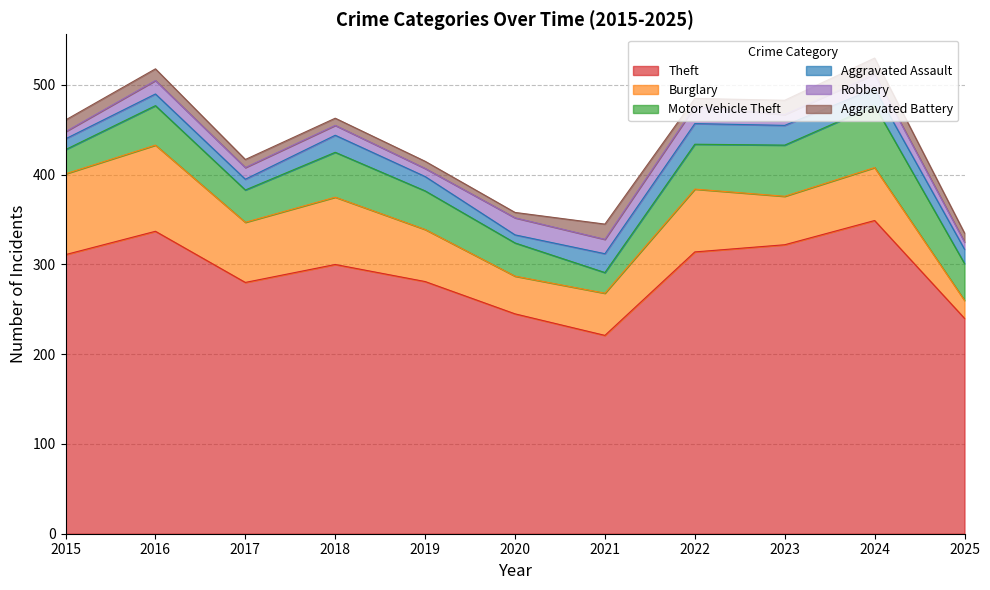

At which category does Robbery reach its first local valley?

2019